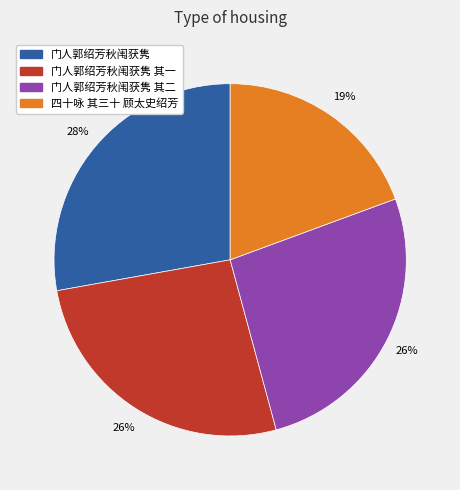

To the nearest percent, what percentage of the pie is 门人郭绍芳秋闱获隽?

28%